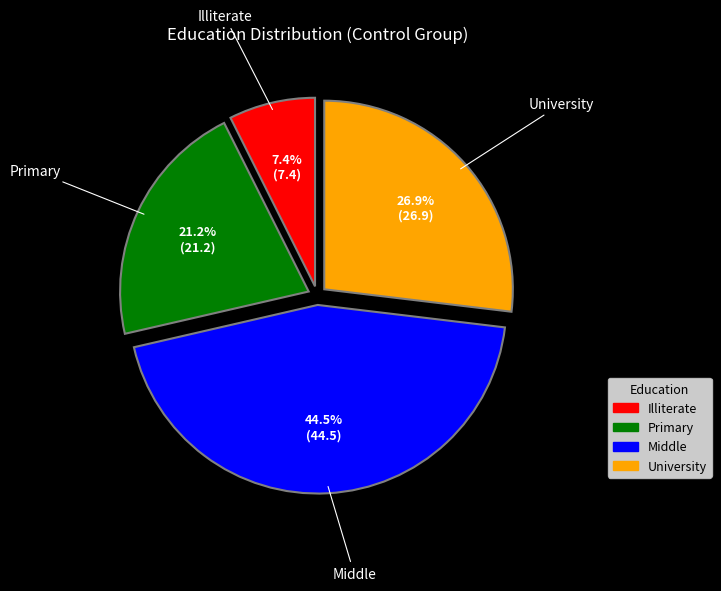

What is the smallest slice in the pie chart?

Illiterate